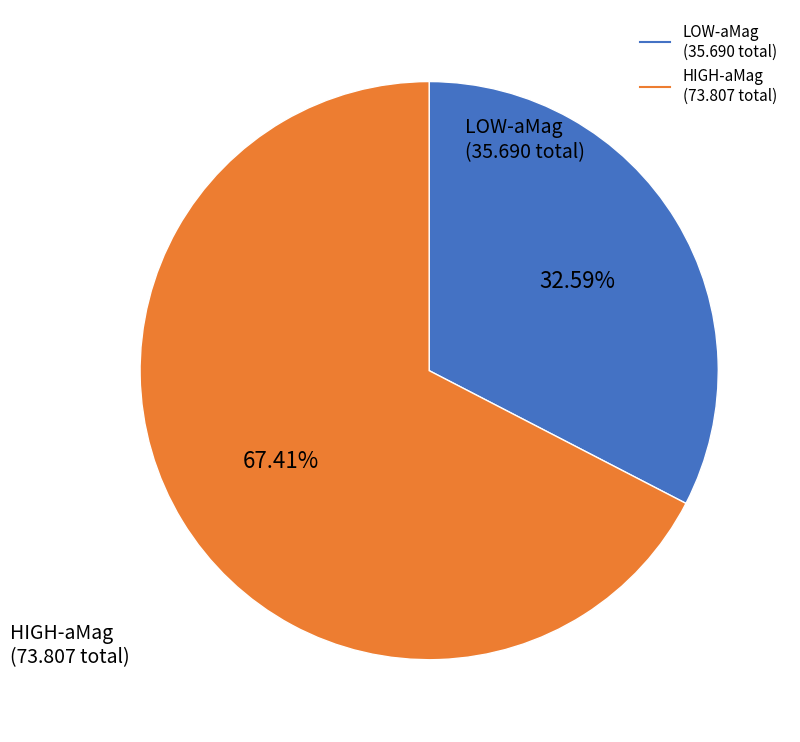

Is there a majority slice in this chart?

Yes